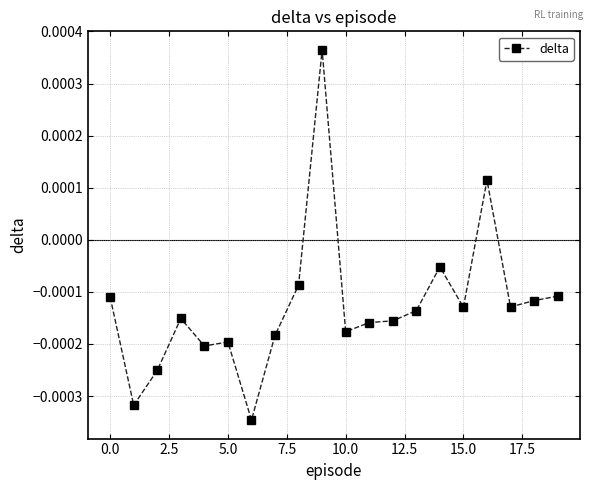

True or false: the data has more than 1 interior local peaks.

True